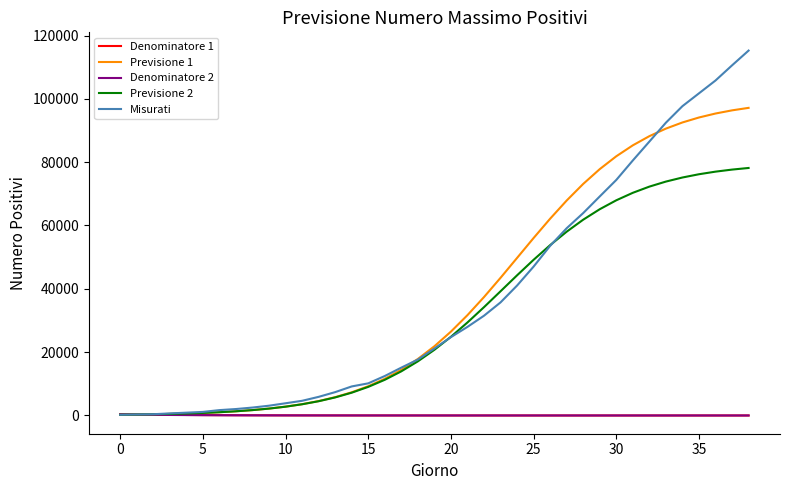

What is the highest value of the Previsione 1 series?

97151.5